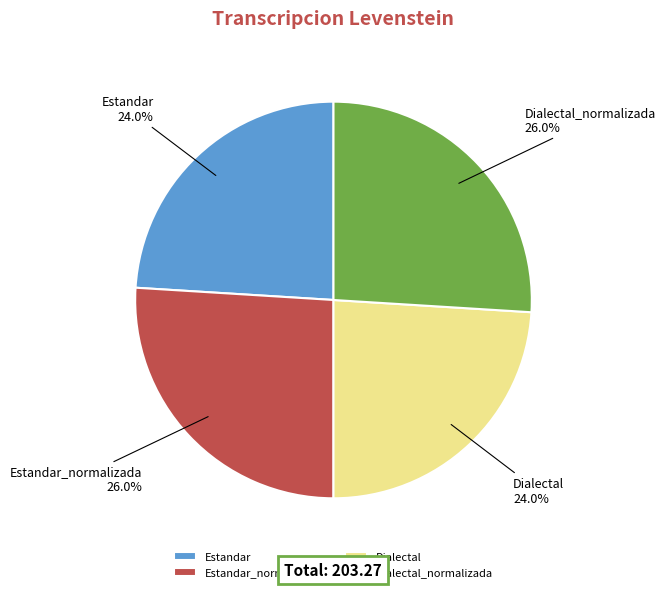

To the nearest percent, what percentage of the pie is Dialectal?

24%